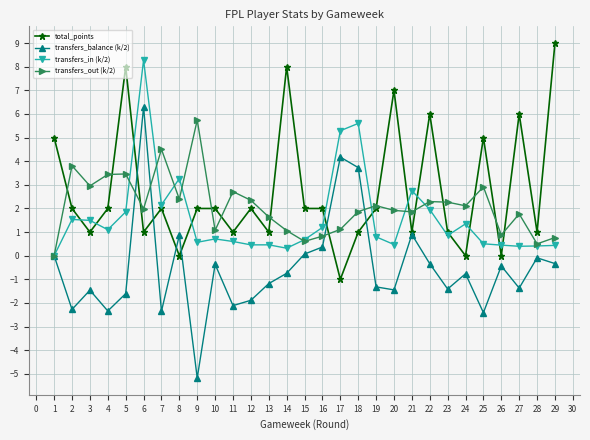

How many positive values does the transfers_out (k/2) series have?

28